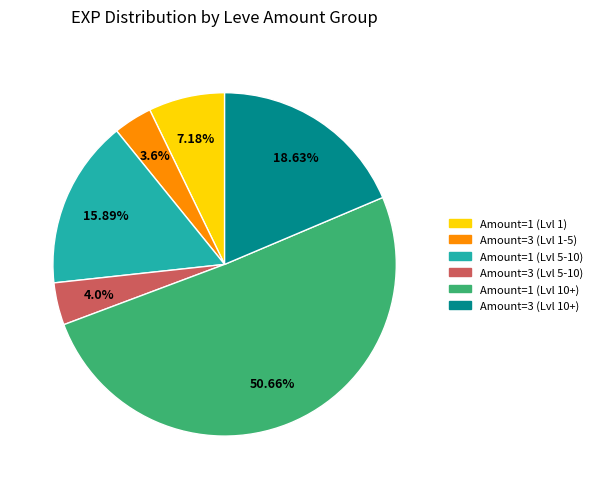

Combined, do Amount=1 (Lvl 5-10) and Amount=3 (Lvl 10+) account for over 50%?

No